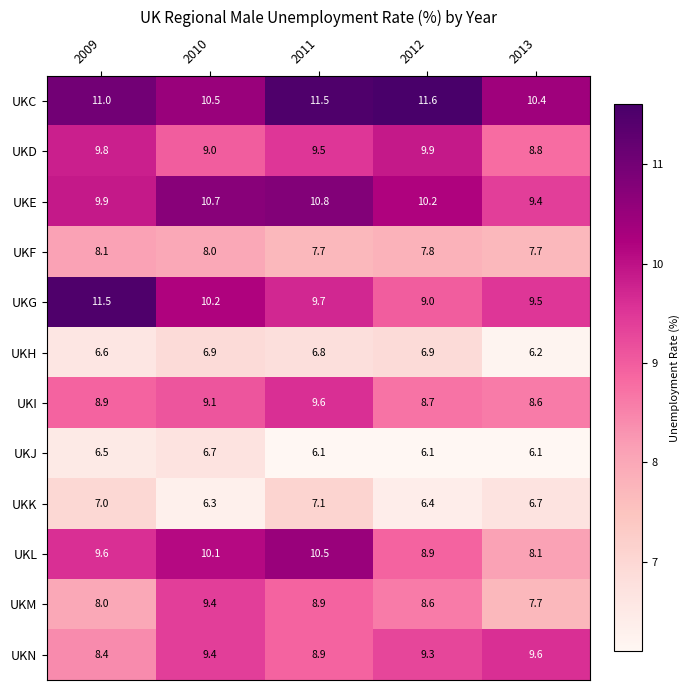

What is the average value of the UKI series?

9.0